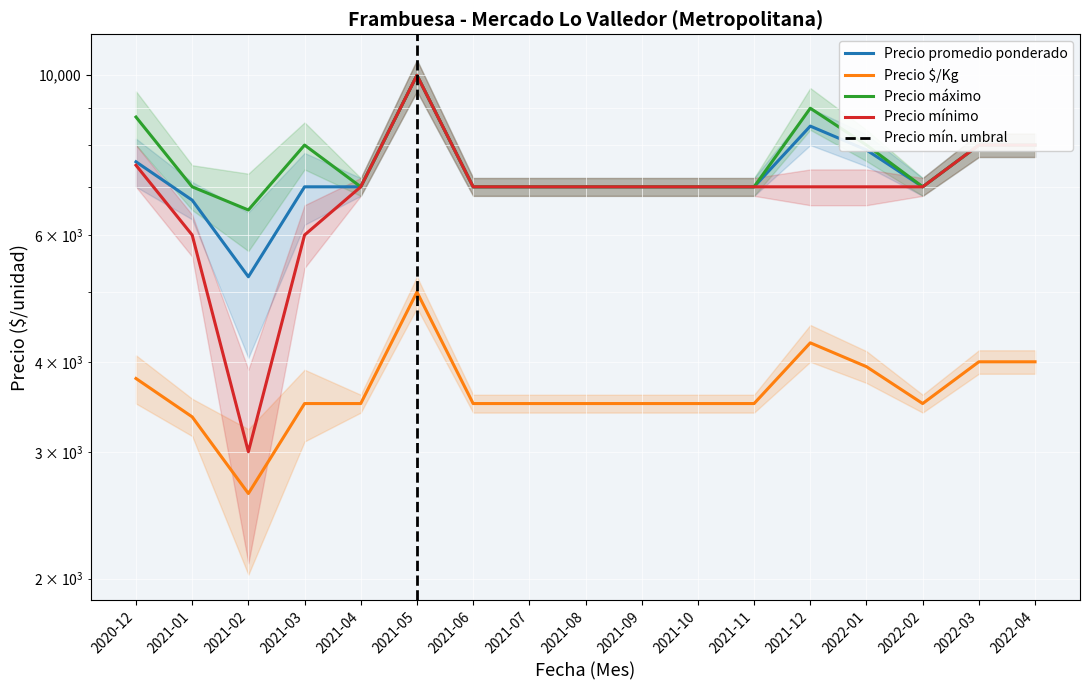

True or false: Precio $/Kg has more than 0 points higher than both neighbors.

True